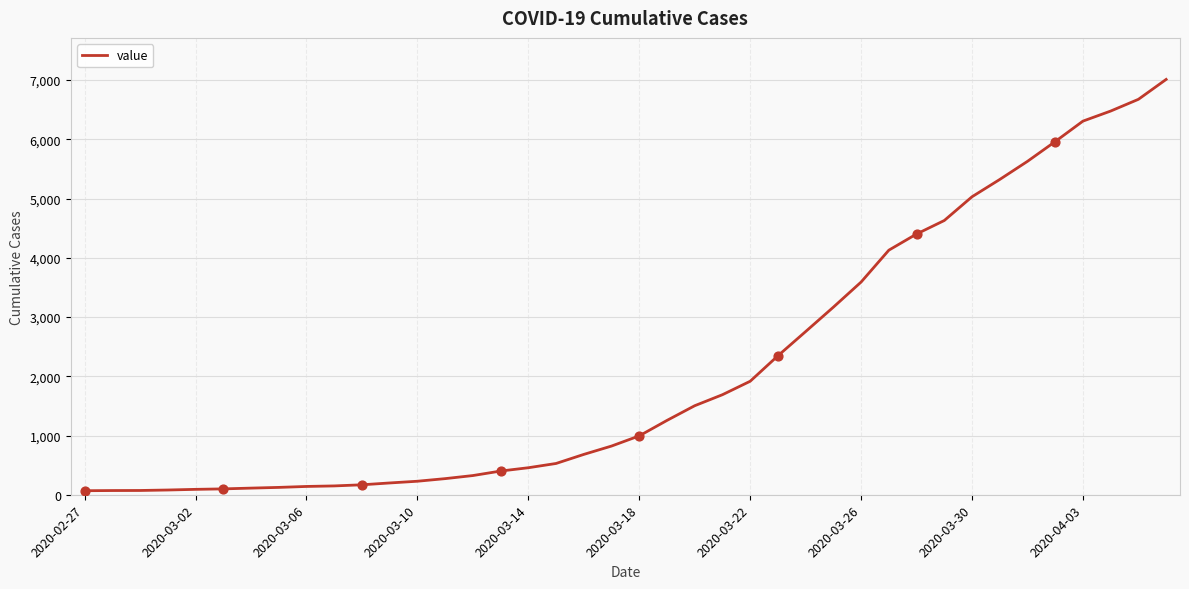

What is the greatest value displayed?

7012